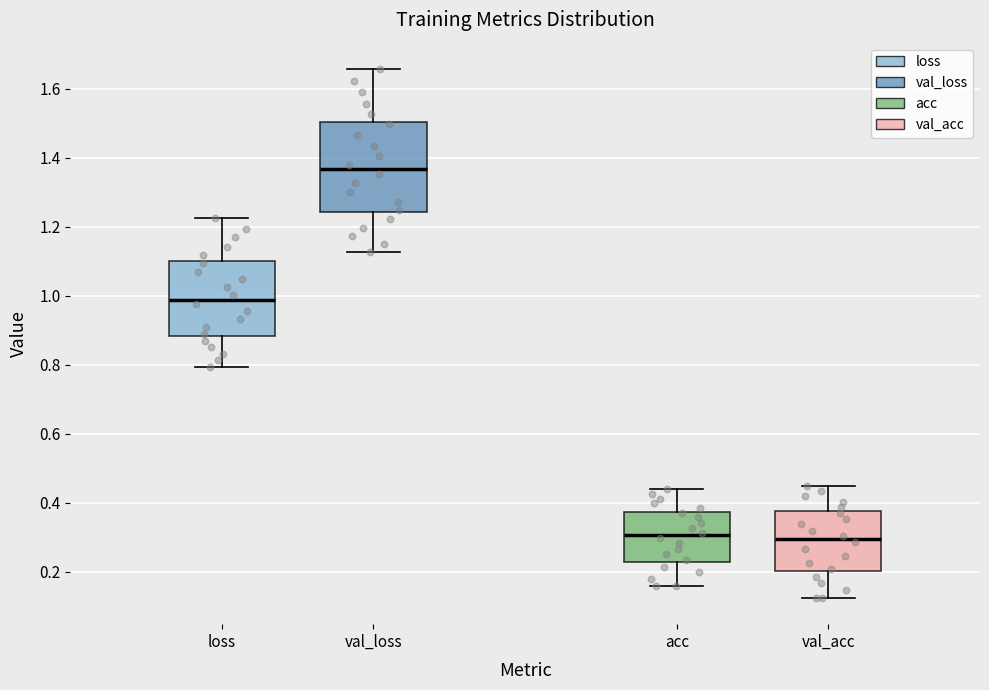

Reading left to right, read every box against the y-axis: the position of its median line, the range the box covers, and the ends of its whiskers. The values are not printed on the chart, so give them approximately, as read against the axis.

loss: median 0.98, box 0.88 to 1.10, whiskers 0.80 to 1.22
val_loss: median 1.36, box 1.24 to 1.50, whiskers 1.12 to 1.66
acc: median 0.30, box 0.22 to 0.38, whiskers 0.16 to 0.44
val_acc: median 0.30, box 0.20 to 0.38, whiskers 0.12 to 0.44